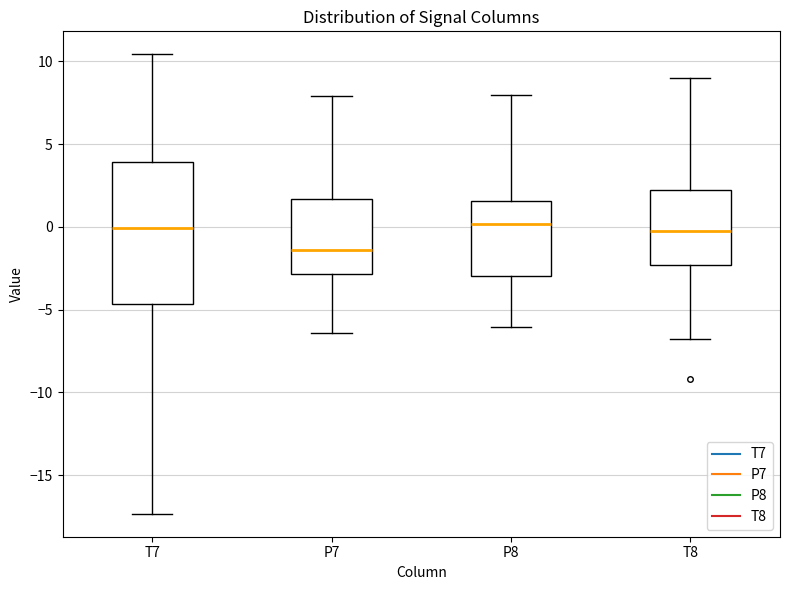

Where is the upper edge of the box for P8 on the y-axis? The values are not printed on the chart, so give them approximately, as read against the axis.

1.5